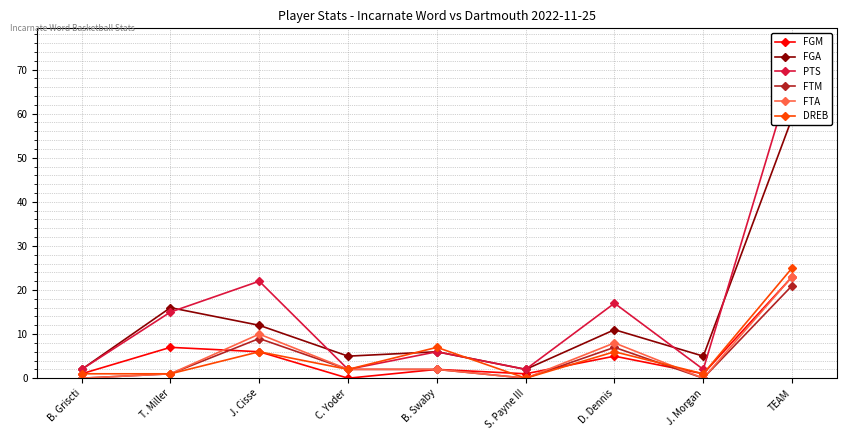

Which series has the largest total across all categories?

PTS